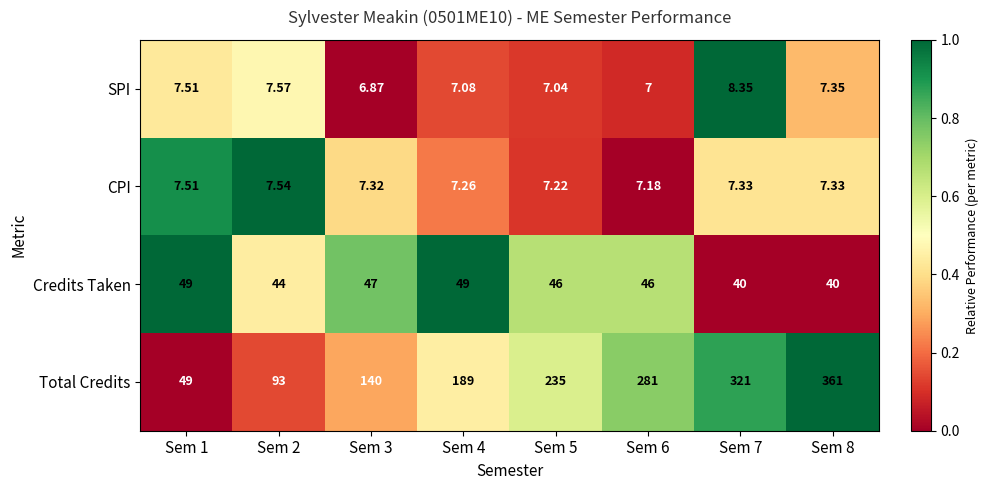

Is the value of SPI at Sem 6 greater than the value of Total Credits at Sem 5?

No